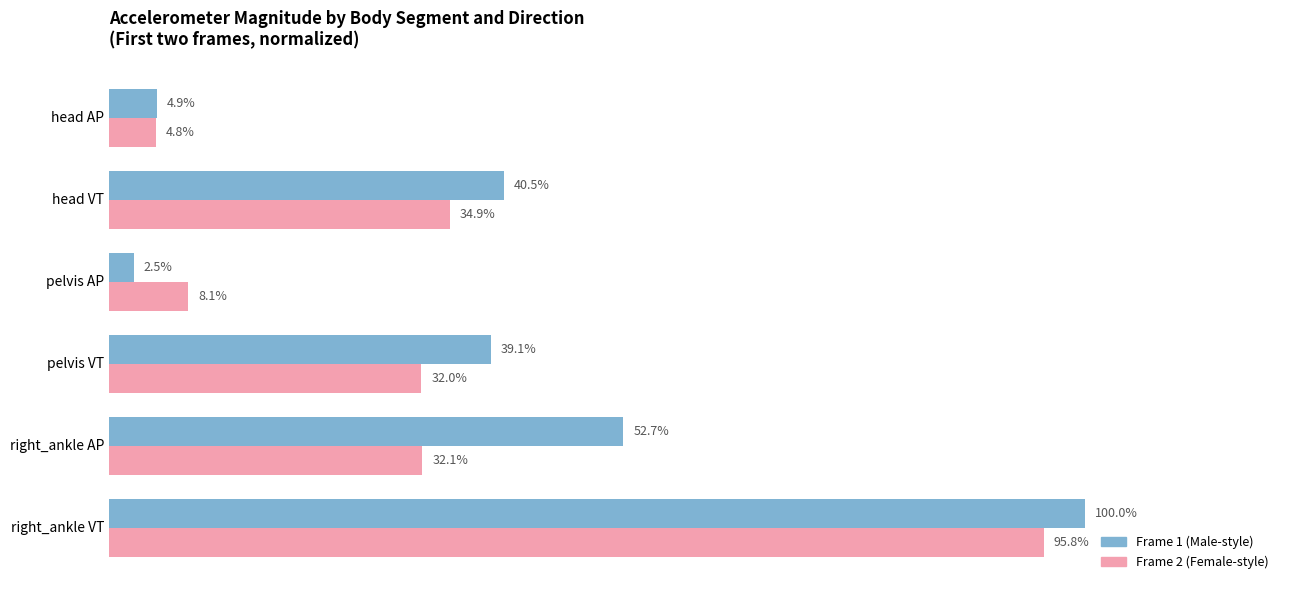

Which label corresponds to the smallest value in the chart?

pelvis AP